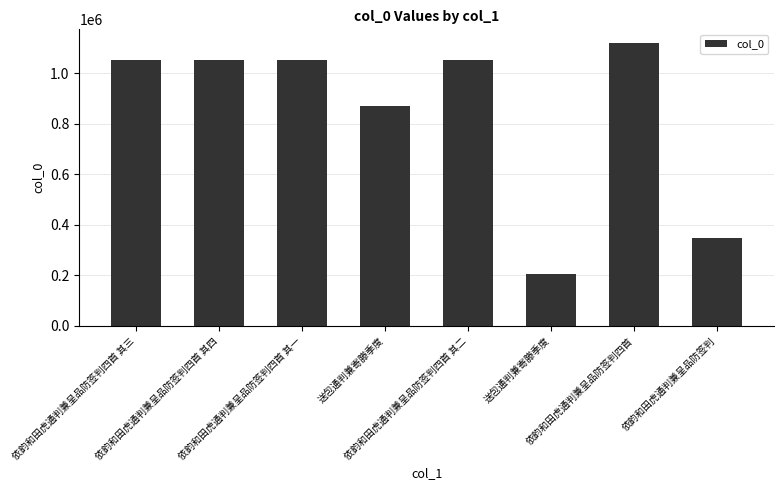

Reading left to right, list all the values displayed in this chart.

依韵和田虎通判兼呈品防签判四首 其三=1052886	依韵和田虎通判兼呈品防签判四首 其四=1052887	依韵和田虎通判兼呈品防签判四首 其一=1052884	送包通判兼寄滕季度=868614	依韵和田虎通判兼呈品防签判四首 其二=1052885	送包通判兼寄滕季度=206777	依韵和田虎通判兼呈品防签判四首=1117614	依韵和田虎通判兼呈品防签判=349415